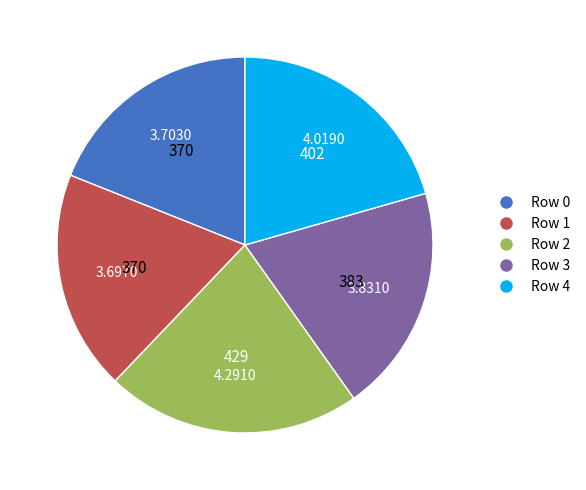

Do Row 1 and Row 0 together represent more than half of the pie?

No